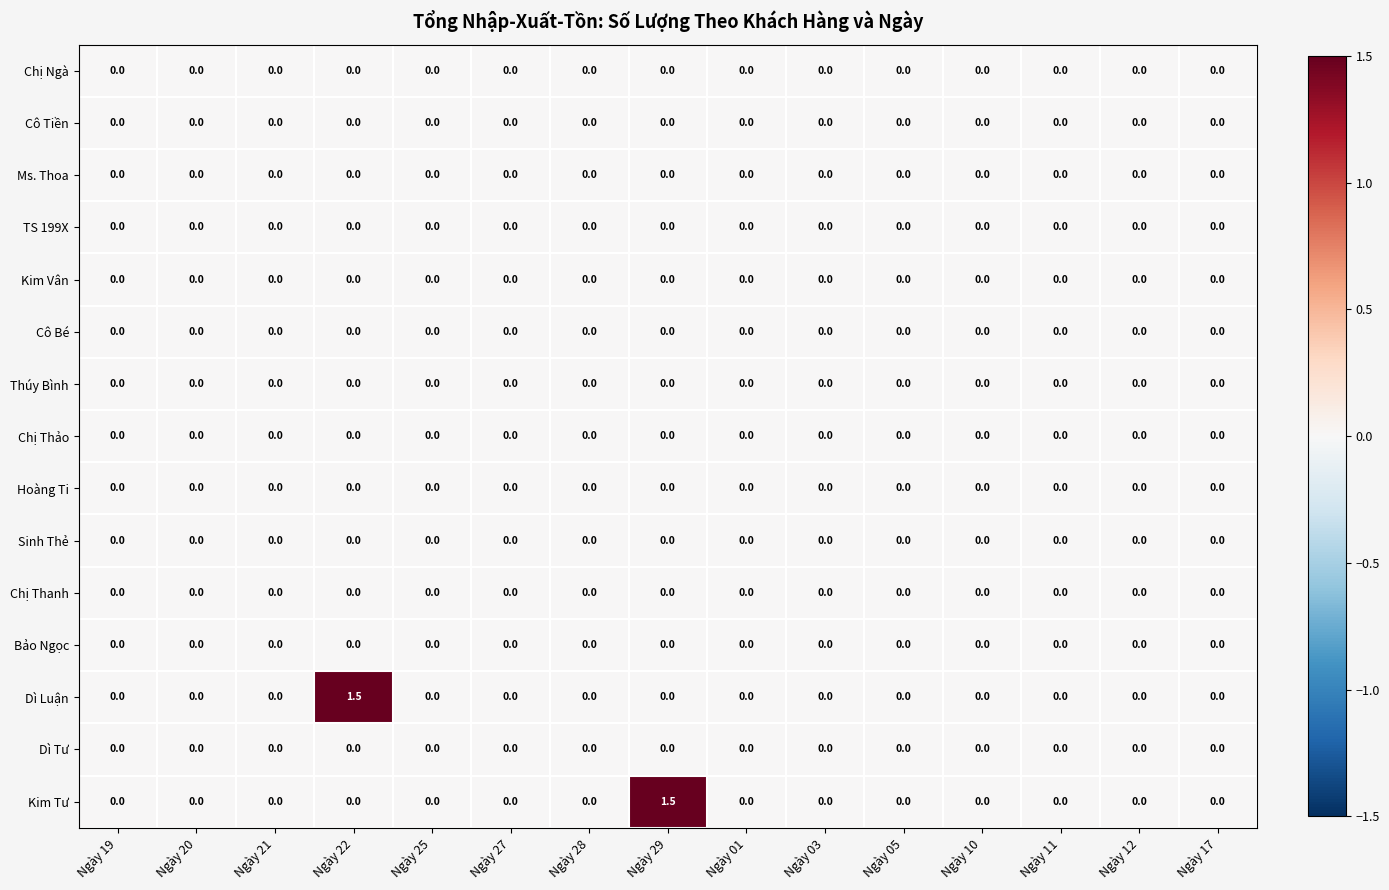

What is the maximum value shown in the chart?

1.5